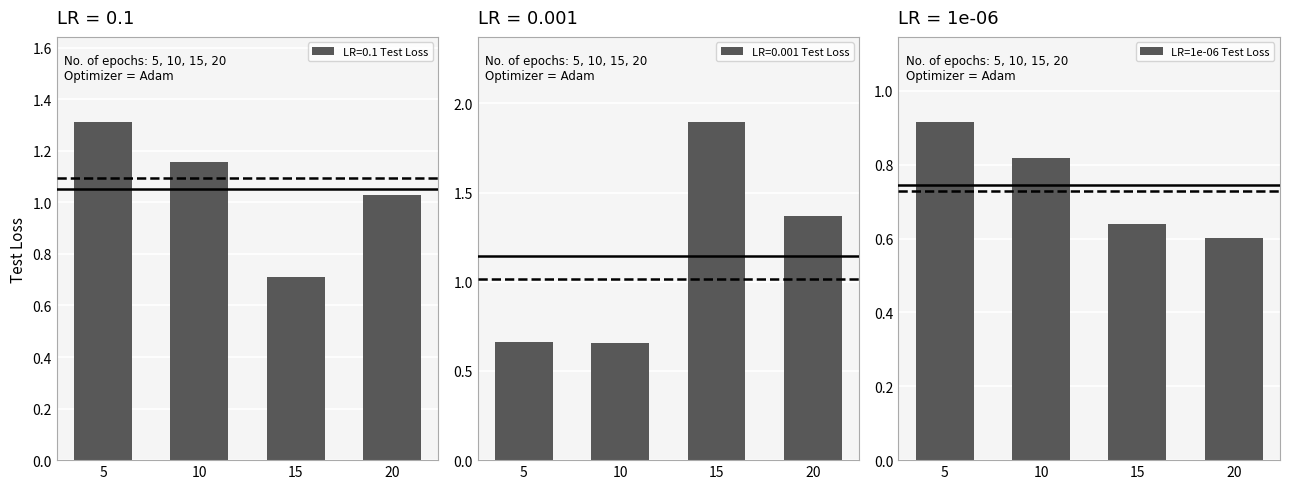

What value does the data have at 5?

0.9